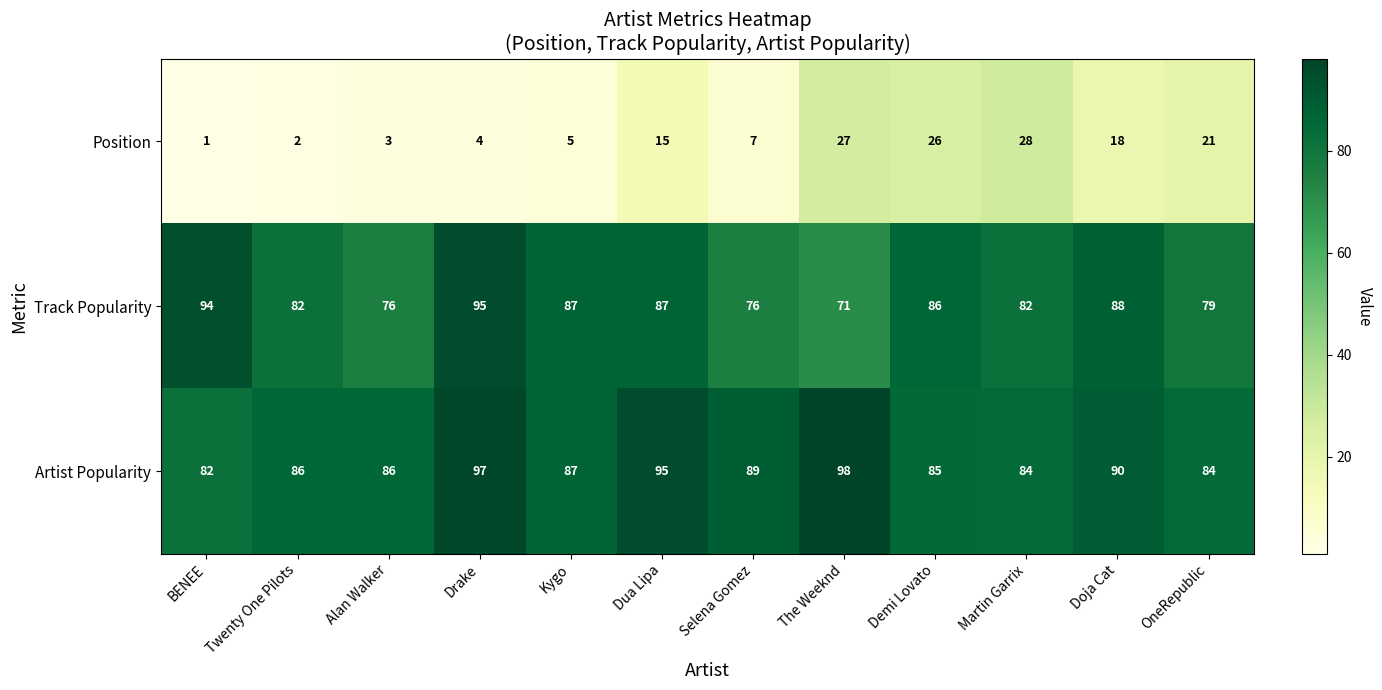

Which series has the widest spread of values?

Position